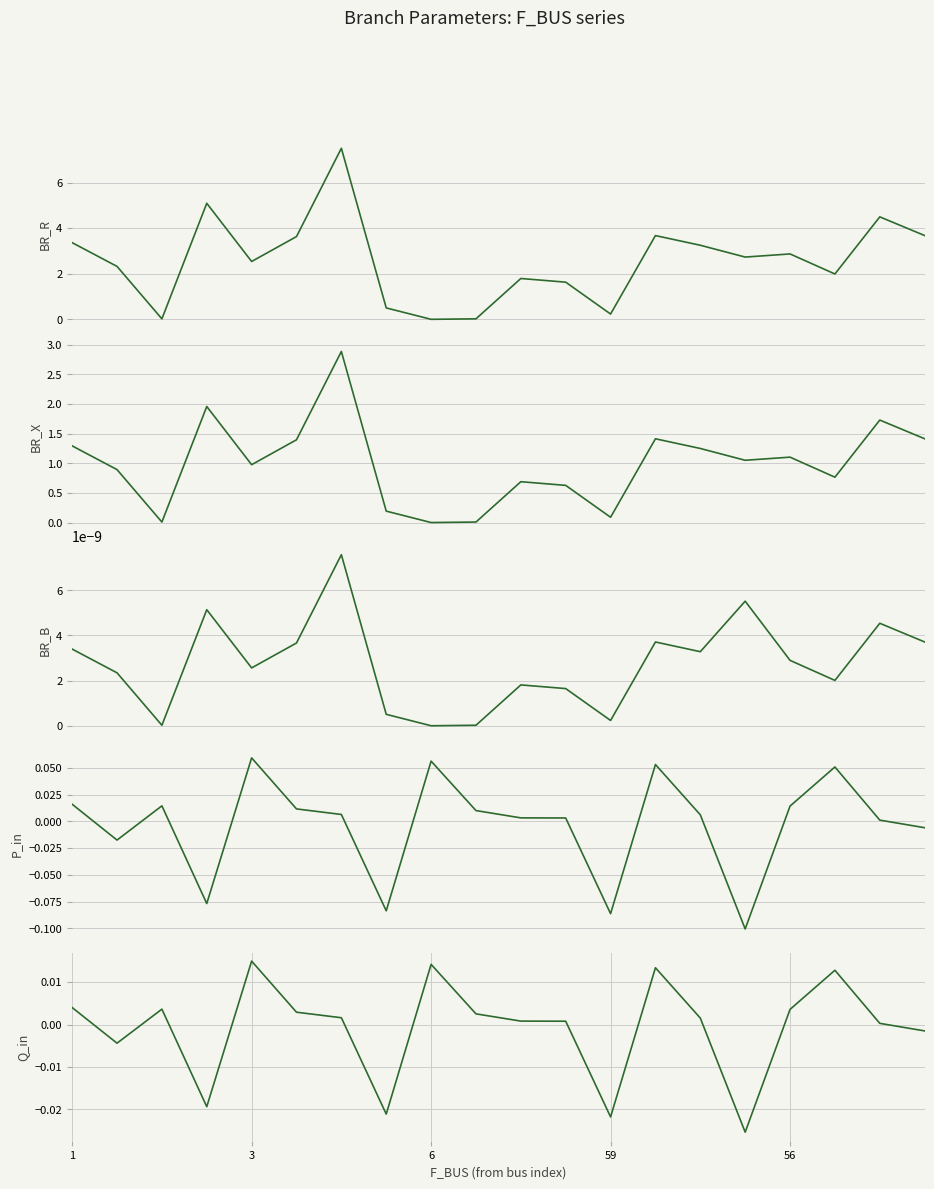

In BR_R, how many points are higher than both neighbors (excluding endpoints)?

6